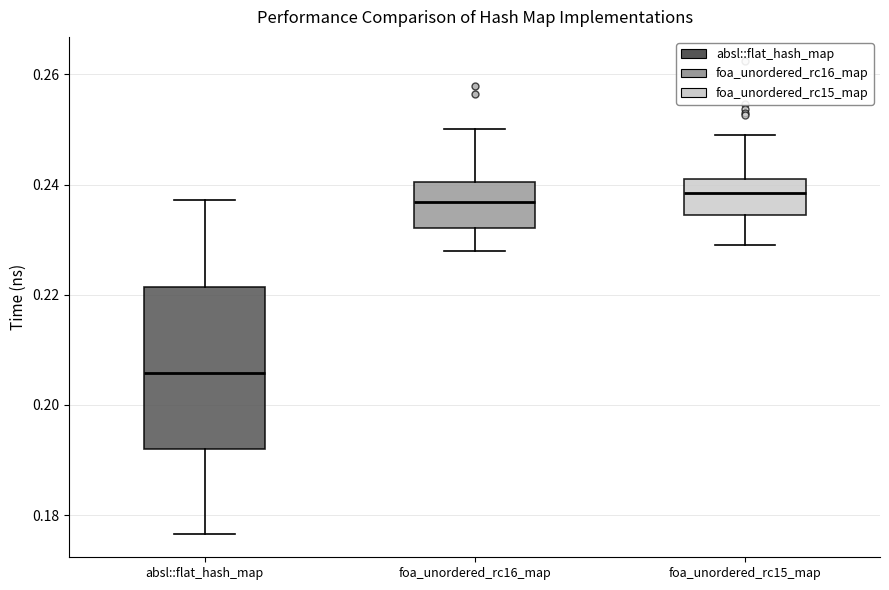

Where does the lower whisker of the box for absl::flat_hash_map end on the y-axis? The values are not printed on the chart, so give them approximately, as read against the axis.

0.176